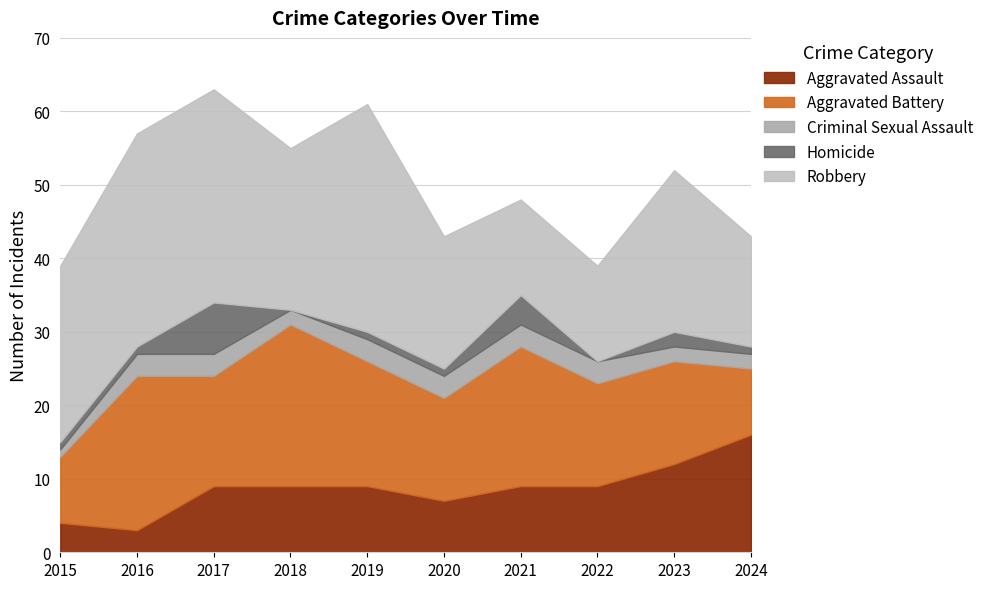

Does the chart display data point markers on the line(s)?

No